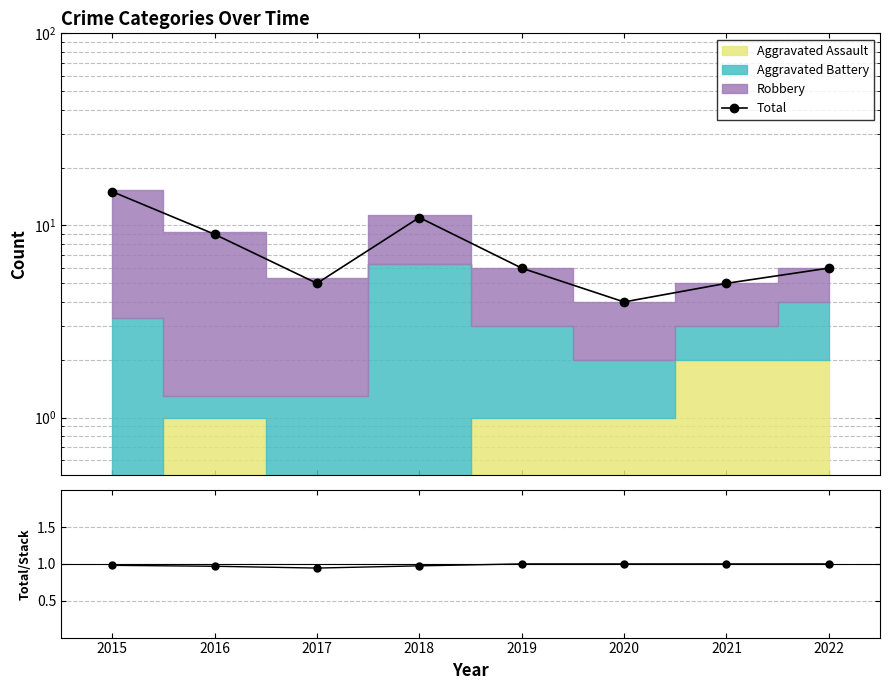

At which label is Total closest to 9?

2016